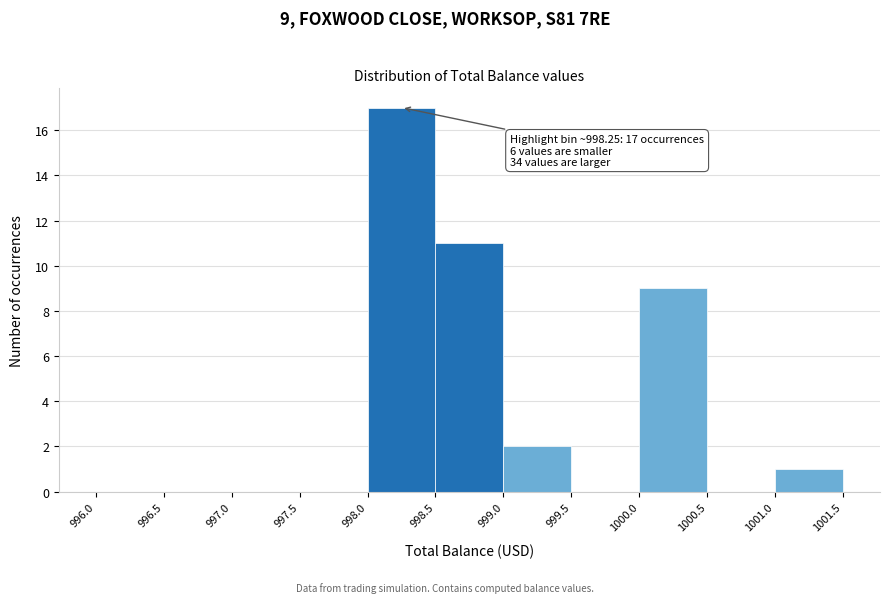

Which range on the x-axis has the tallest bar?

998.0 to 998.5